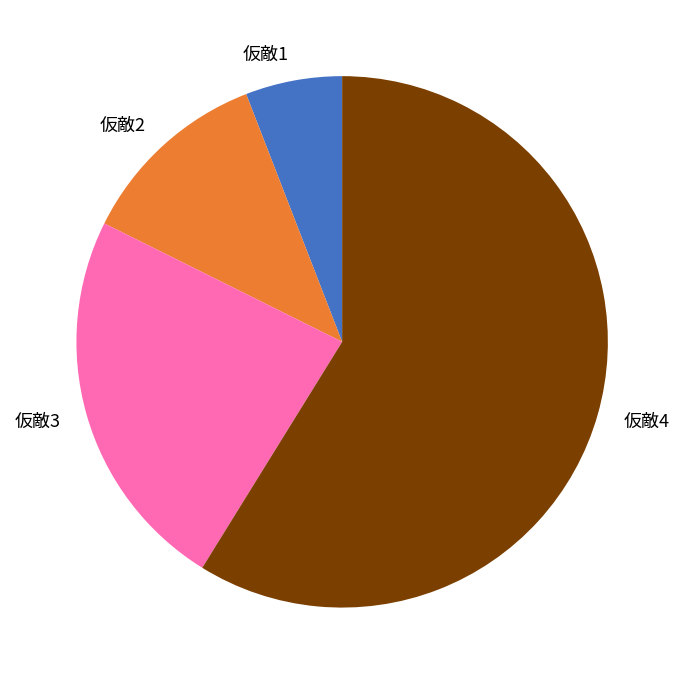

Which category accounts for the majority?

仮敵4